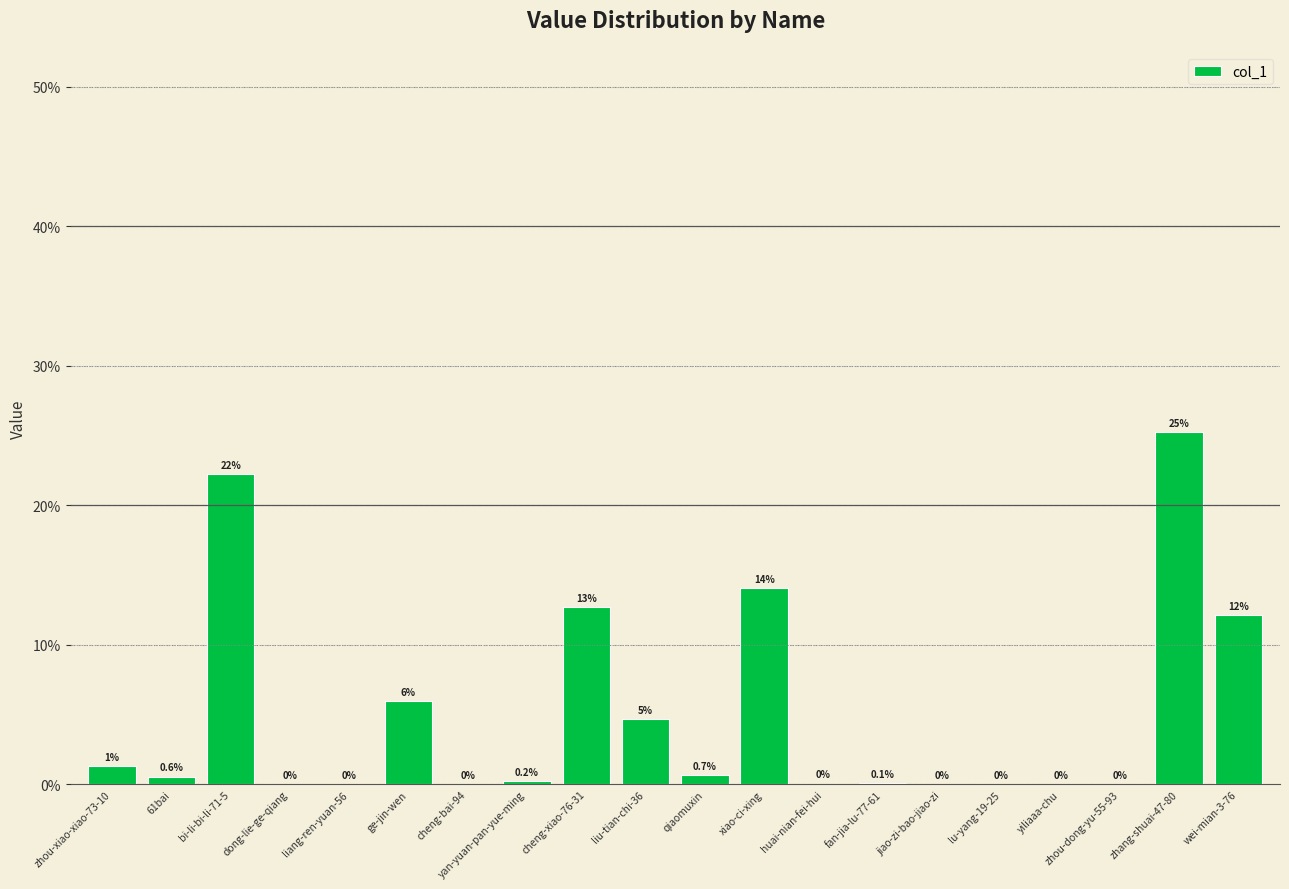

Where is the data nearest to the value 12?

wei-mian-3-76